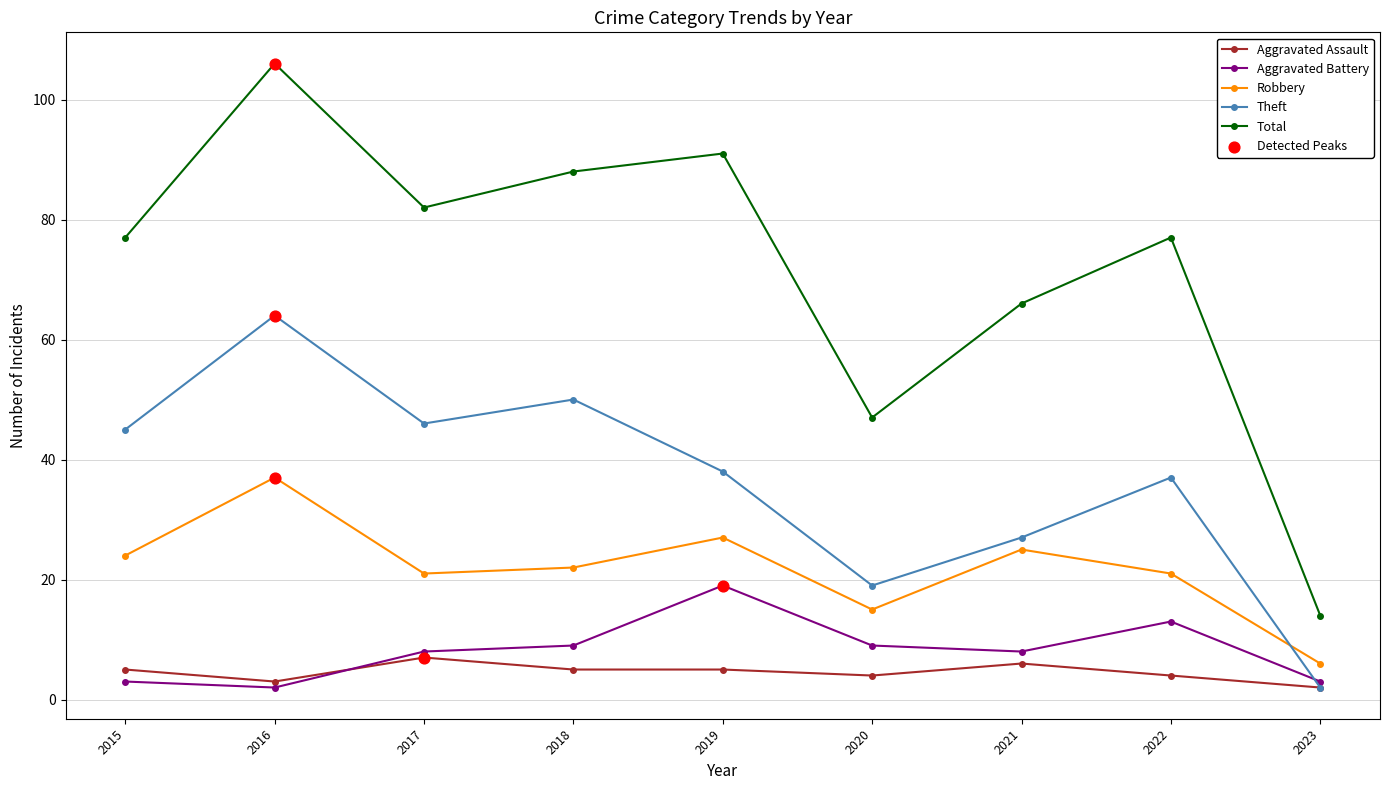

Which series has the largest total across all categories?

Total